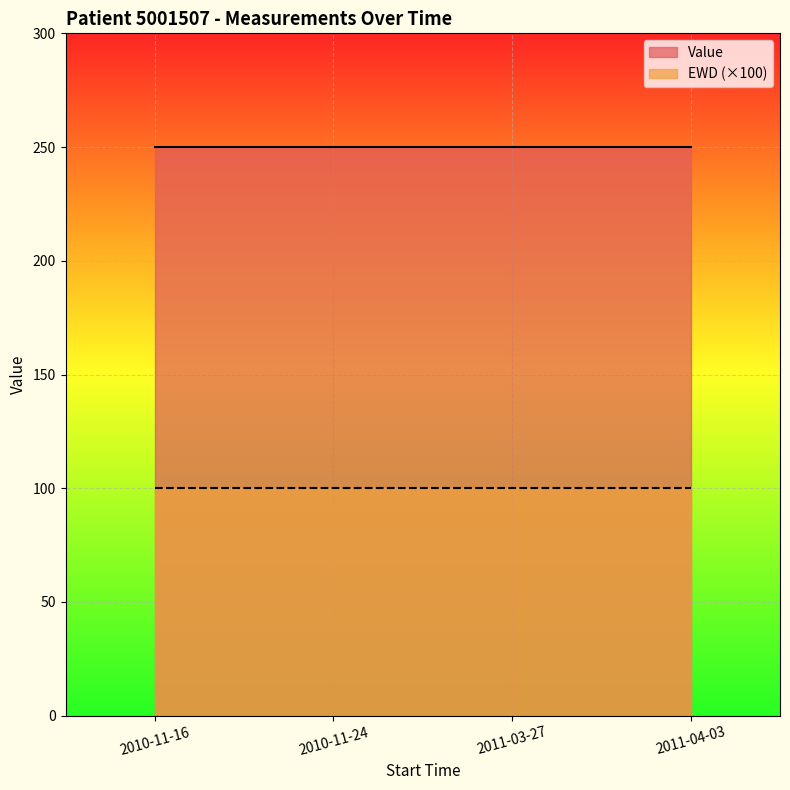

Reading left to right, extract all data points from this chart.

Value: 2010-11-16=250	2010-11-24=250	2011-03-27=250	2011-04-03=250
EWD: 2010-11-16=1	2010-11-24=1	2011-03-27=1	2011-04-03=1